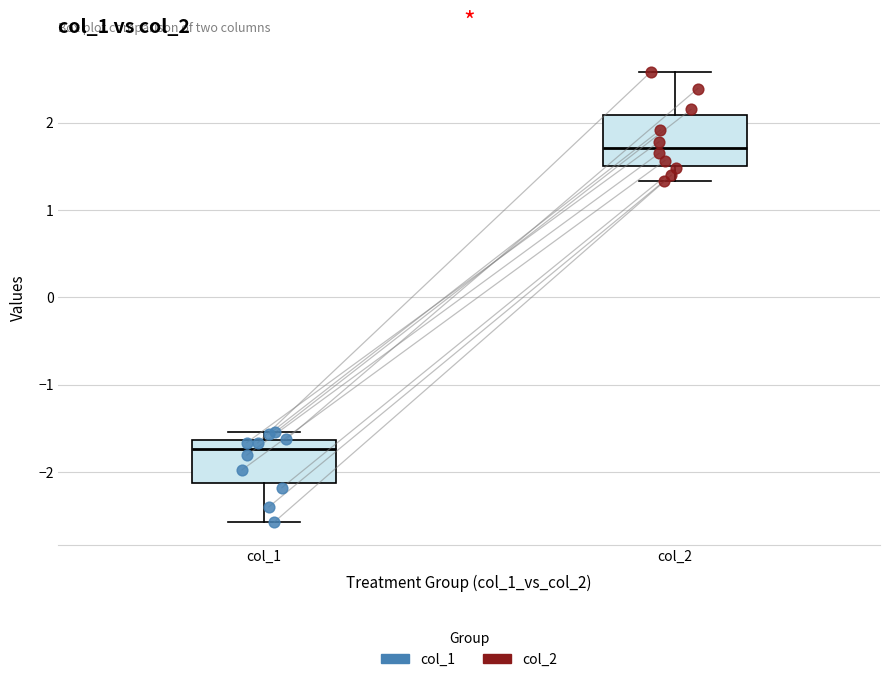

Where does the median line of the box for col_1 sit on the y-axis? The values are not printed on the chart, so give them approximately, as read against the axis.

-1.7